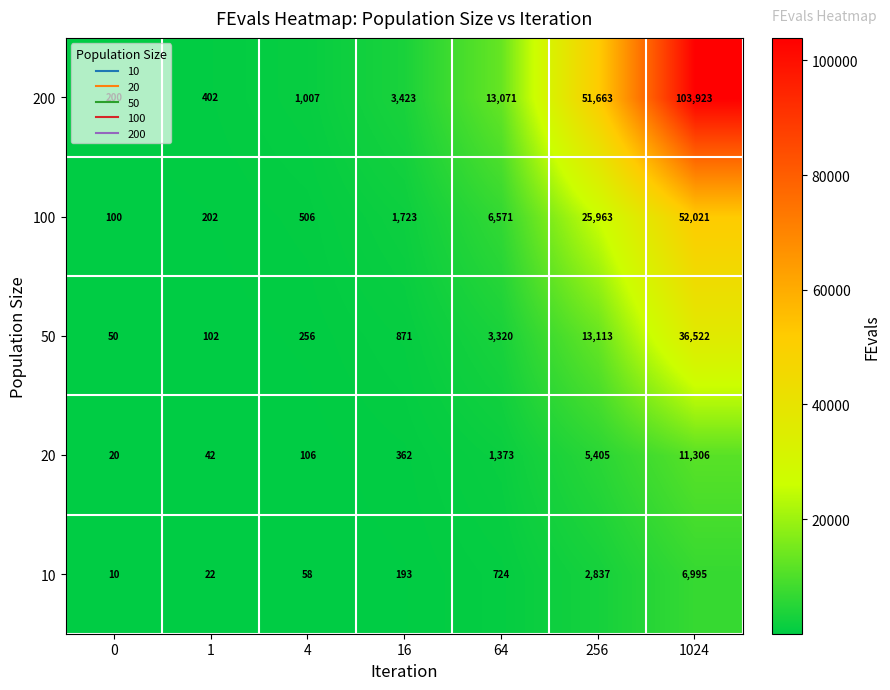

What is the greatest value displayed?

103923